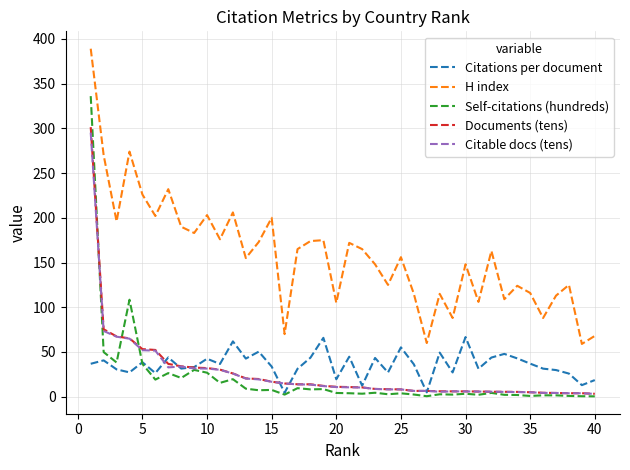

True or false: H index and Citable docs (tens) cross at least once.

False